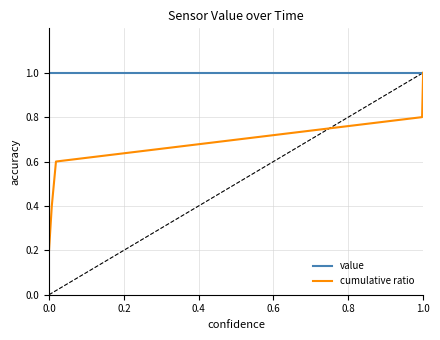

At how many categories does at least one series exceed 0?

5